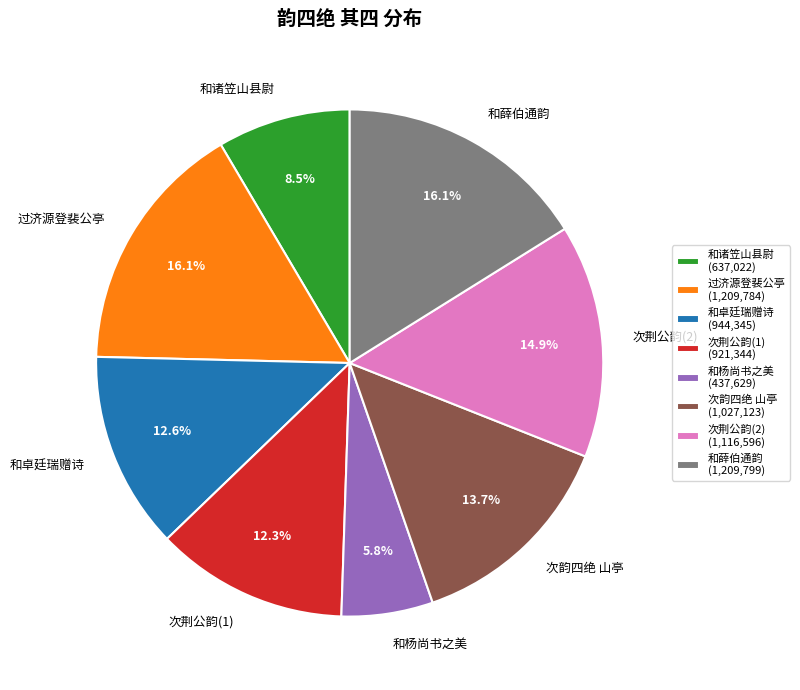

Does 次荆公韵(1) represent more than half of the total?

No